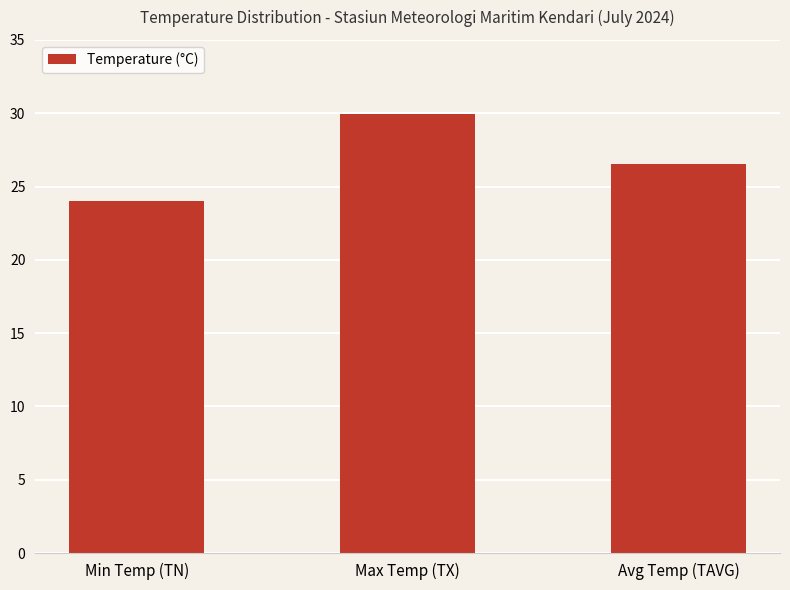

Approximately how many times larger is the value at Min Temp (TN) compared to Max Temp (TX)?

0.8